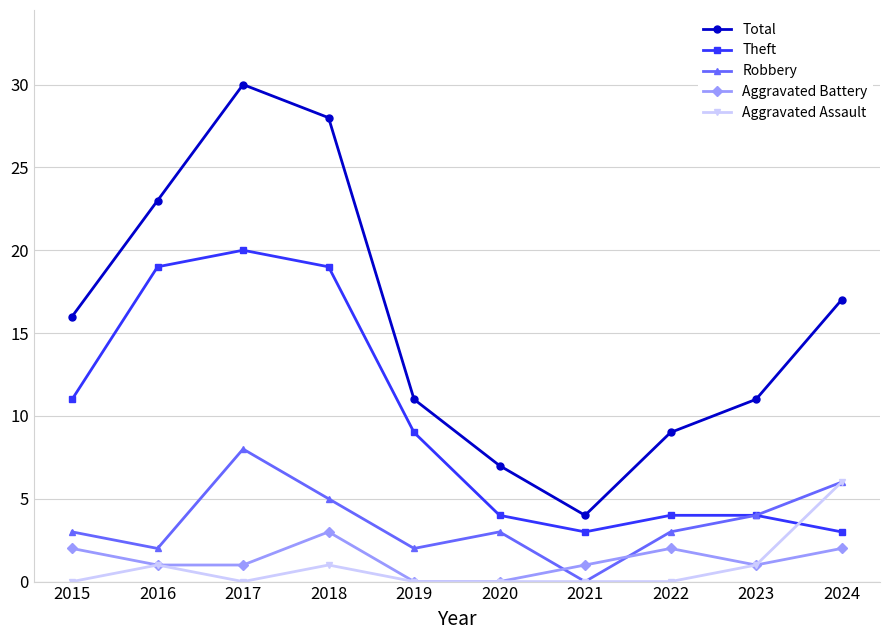

True or false: Total and Robbery intersect in this chart.

False